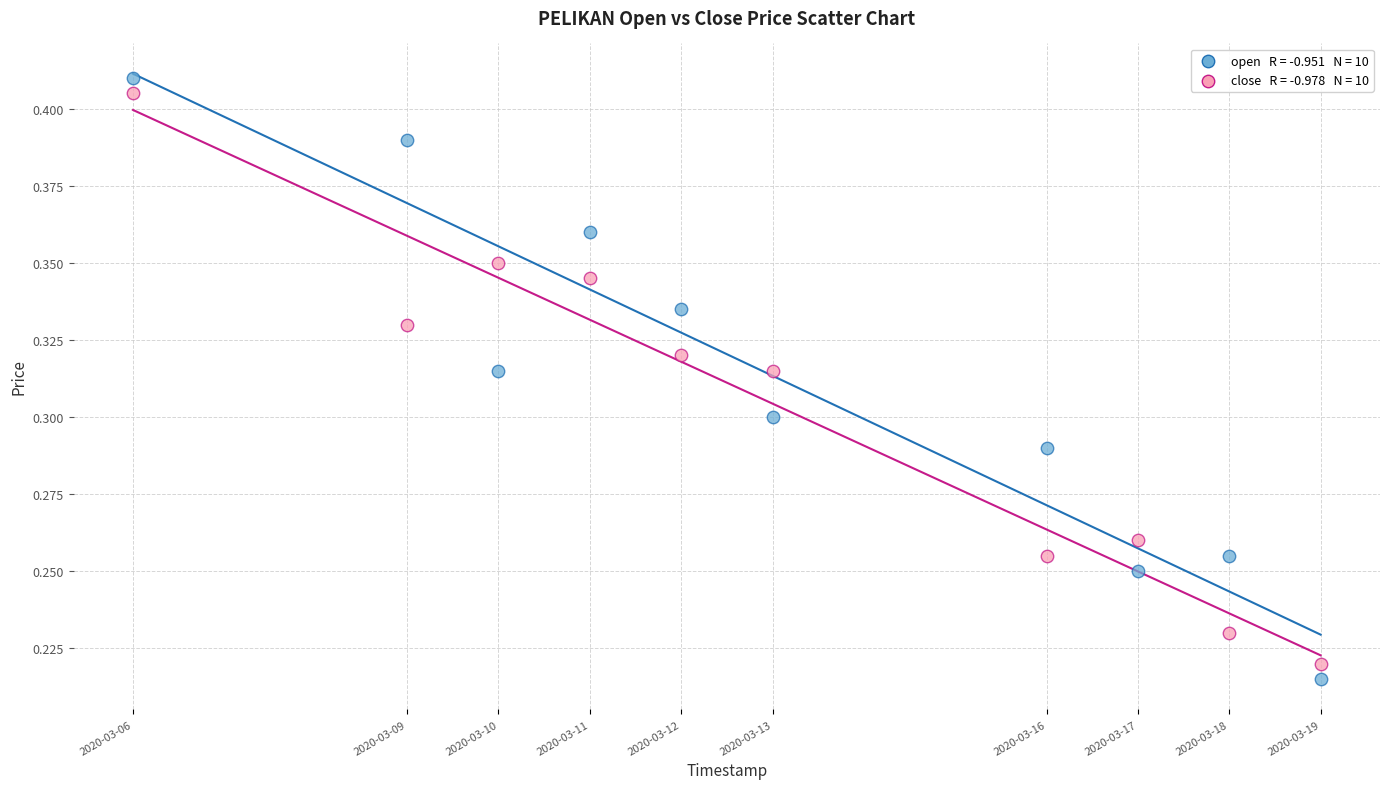

Across all data points, what is the range of X values (max minus min)?

1123200.0